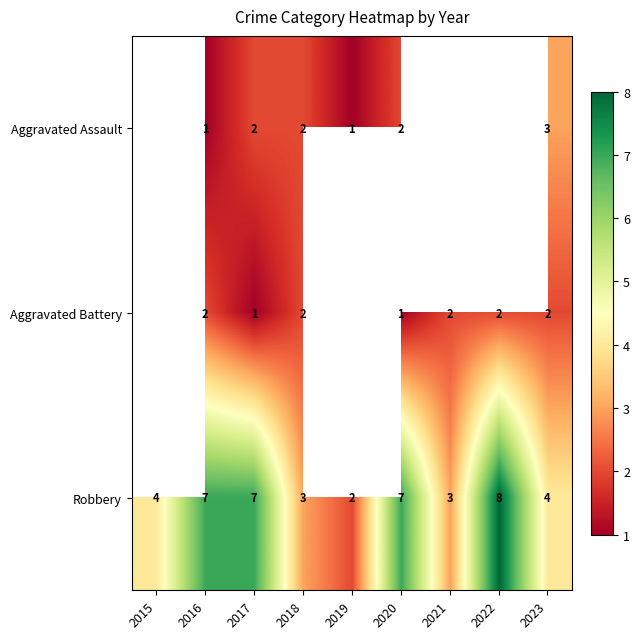

Which has a higher value, 2016 or 2023?

2023